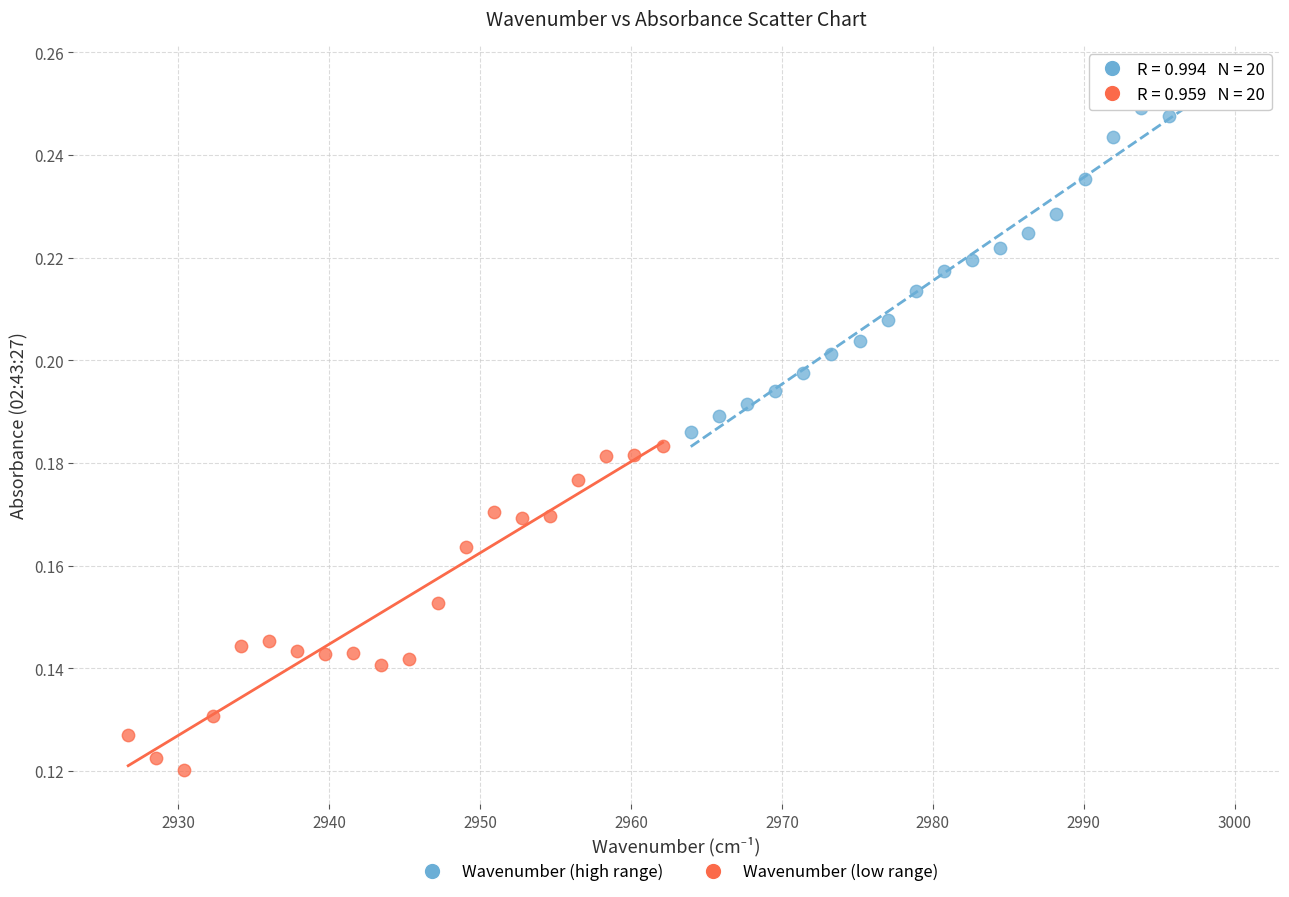

Which series contains the highest Y value?

Wavenumber (high range)